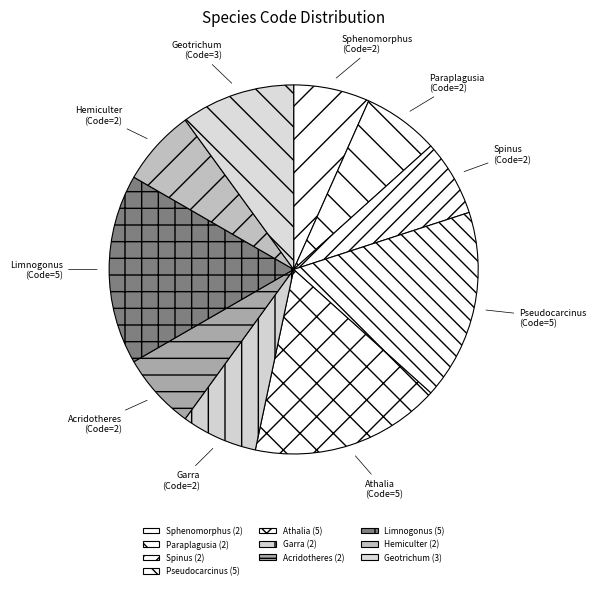

Approximately how many times larger is the value at Paraplagusia compared to Acridotheres?

1.0